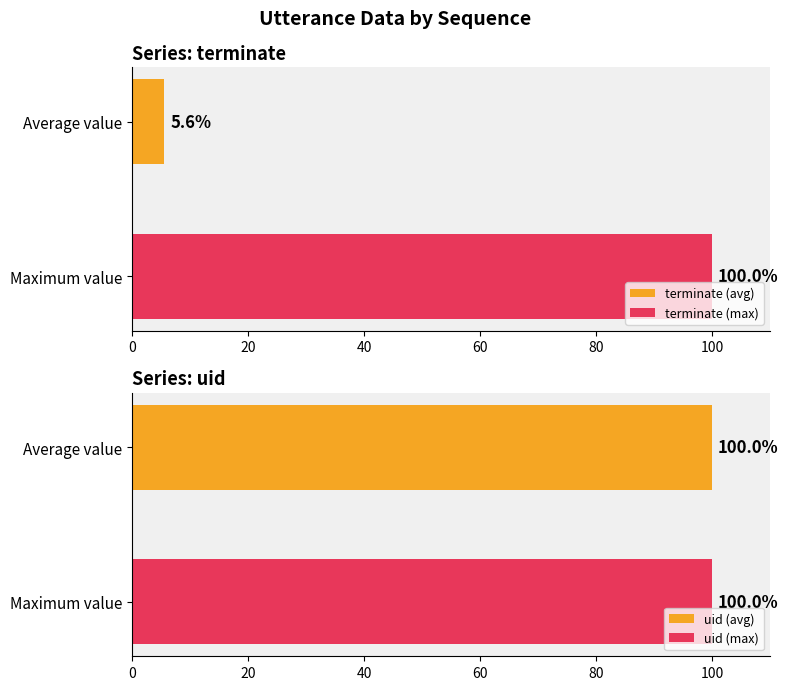

What is the maximum value for terminate (max)?

100.0